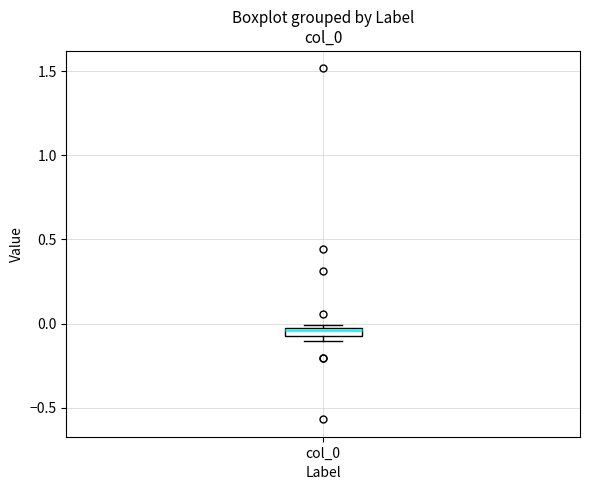

Where does the median line of the box for col_0 sit on the y-axis? The values are not printed on the chart, so give them approximately, as read against the axis.

-0.05